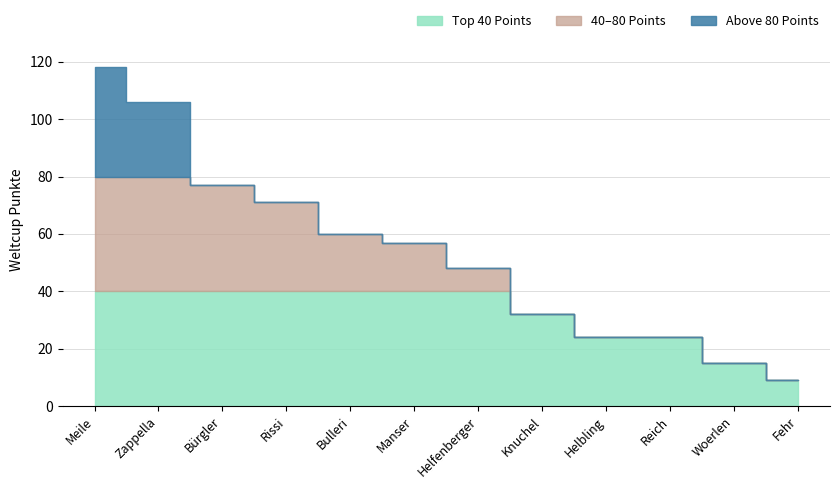

What is the greatest value displayed?

118